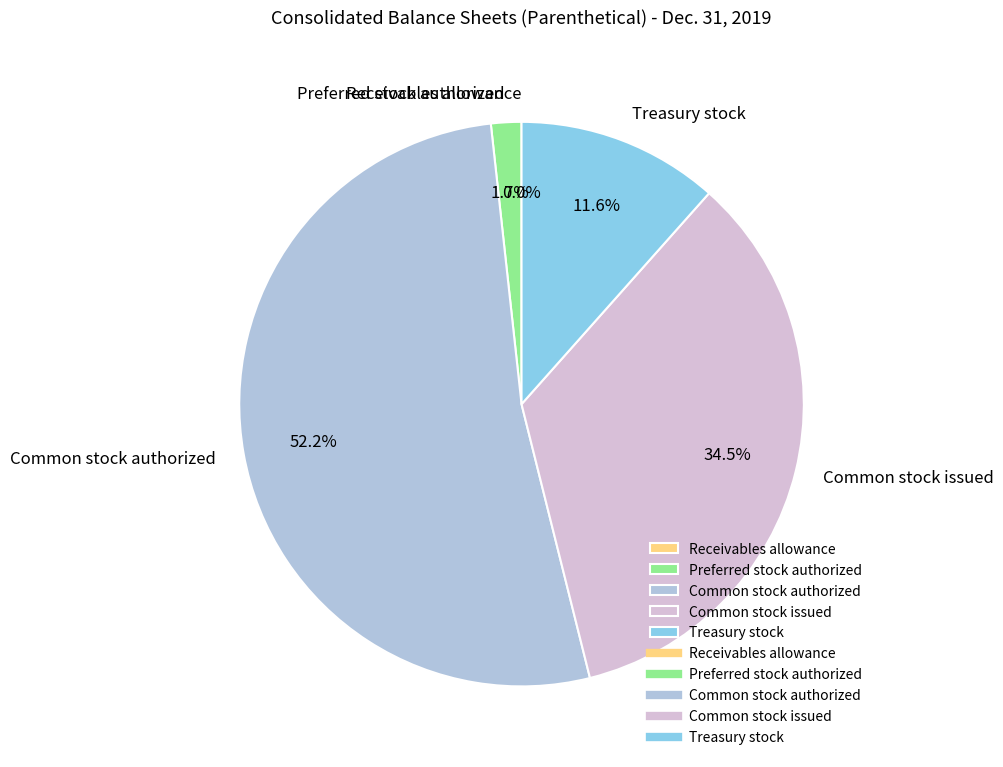

Is it true that Preferred stock authorized is 17% of the pie?

False